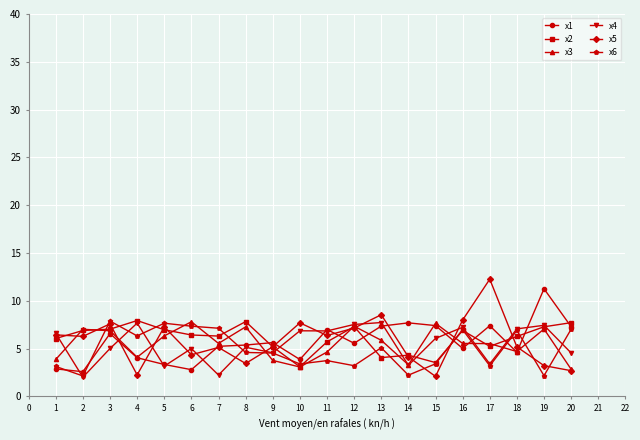

What are all the series names shown in the legend?

x1, x2, x3, x4, x5, x6